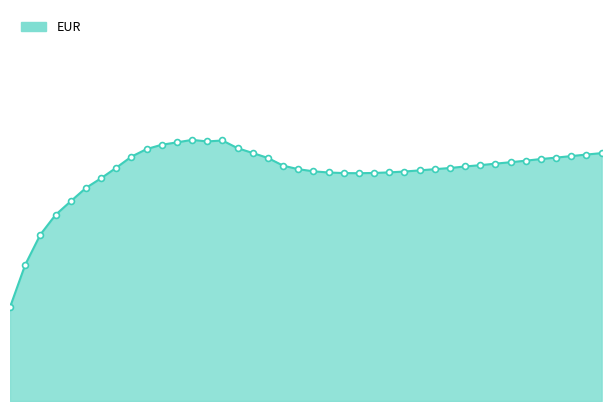

Is this an area chart (filled region under the line)?

Yes